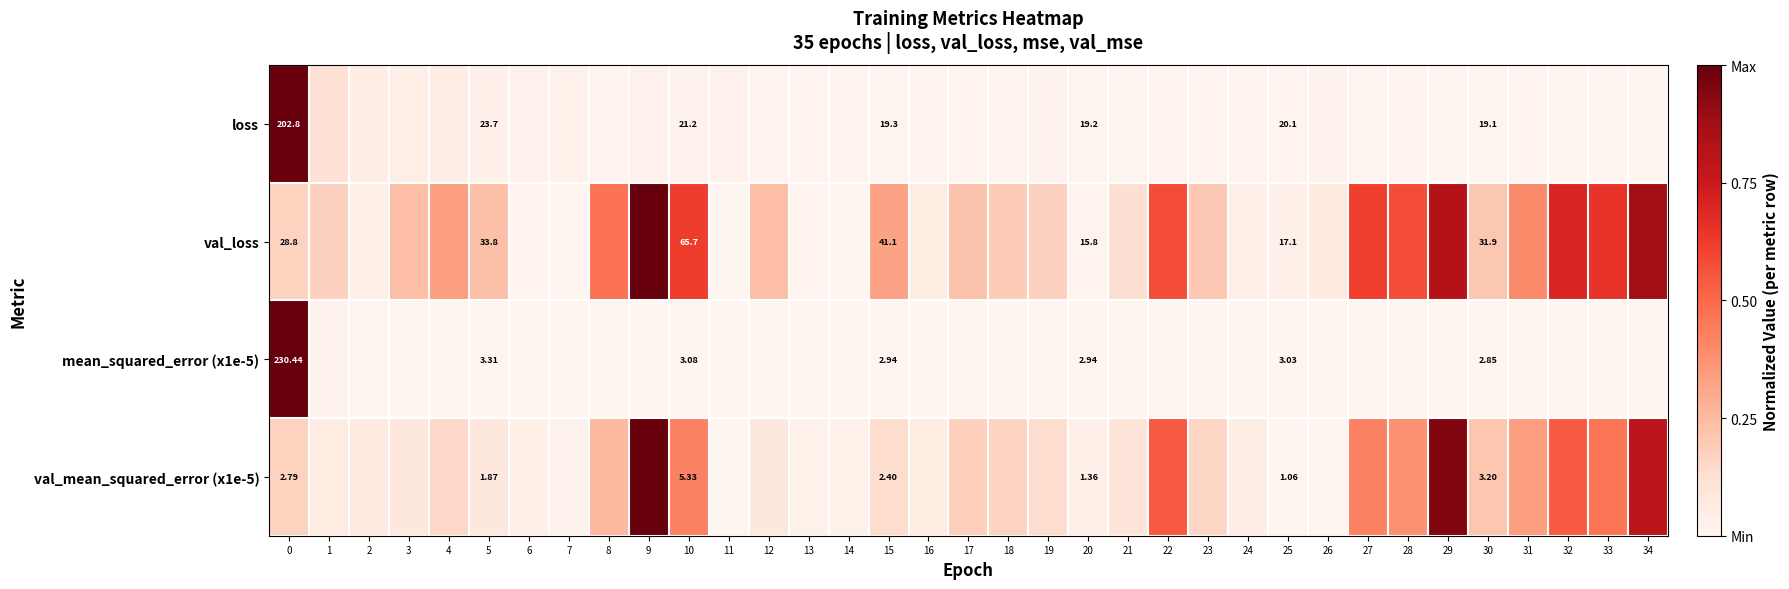

What is the difference between the highest and lowest values at 12?

0.2